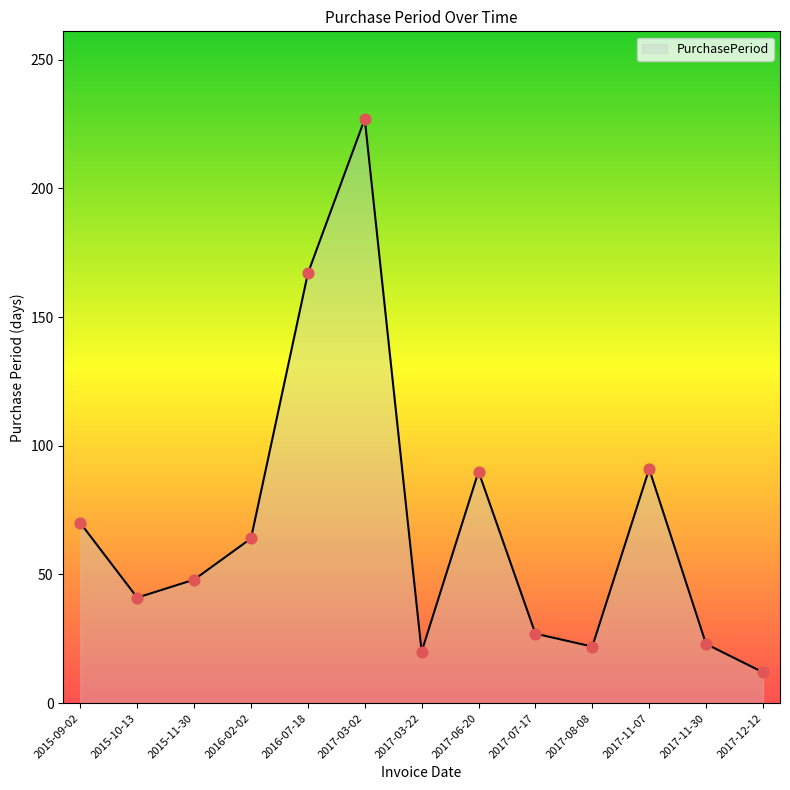

What is the change in value from 2016-07-18 to 2017-11-07?

-76